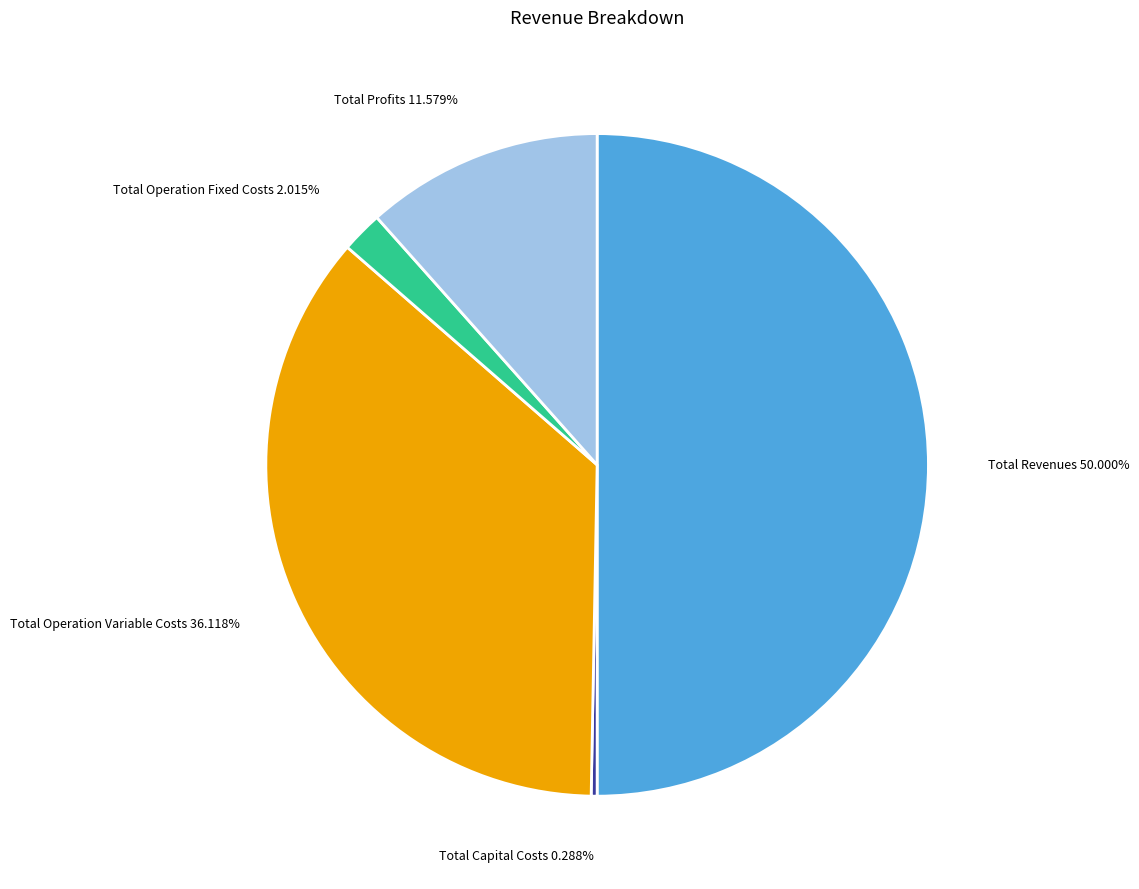

Does Total Operation Fixed Costs represent more than half of the total?

No